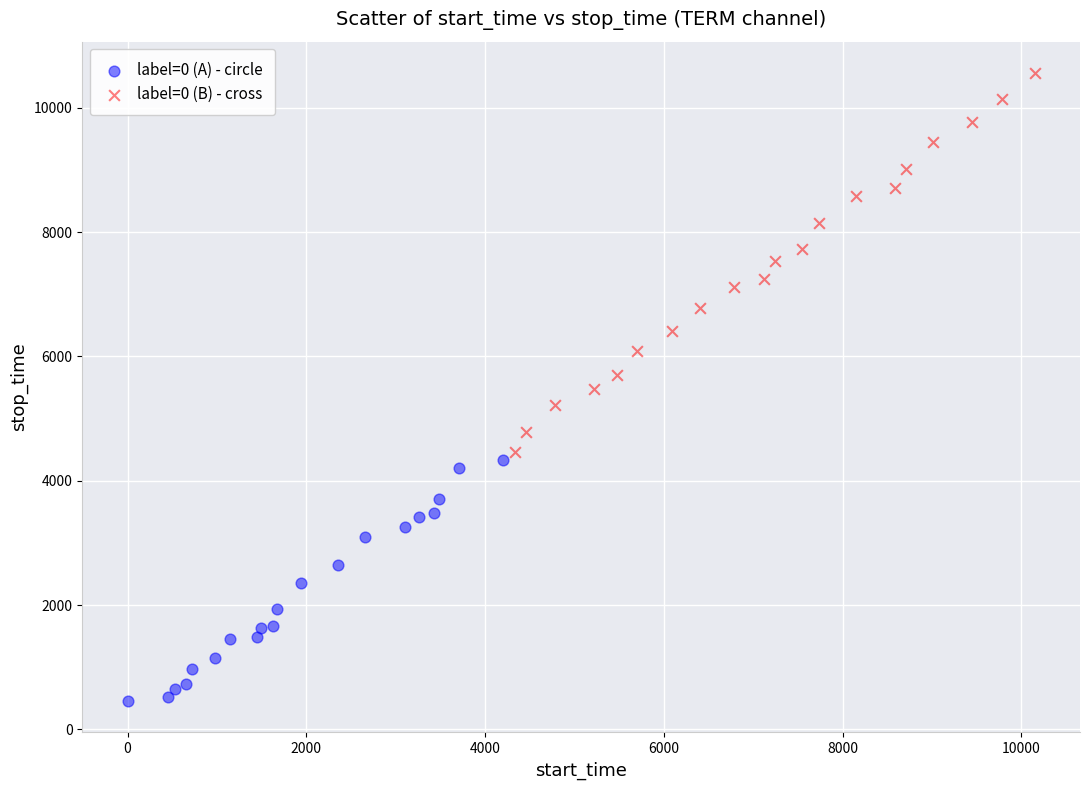

Which series contains the highest Y value?

label=0 (B) - cross